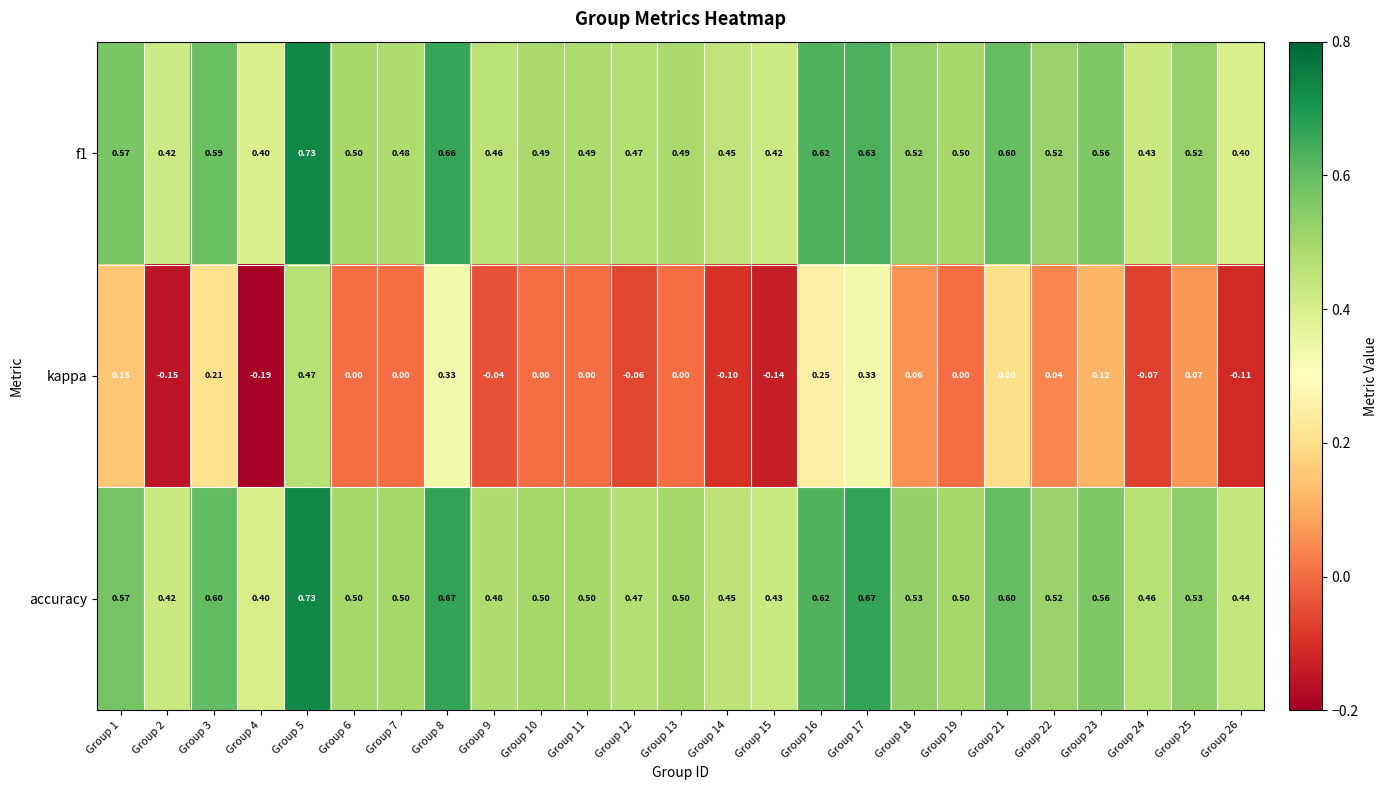

Is the value of accuracy at Group 23 greater than the value of kappa at Group 22?

Yes